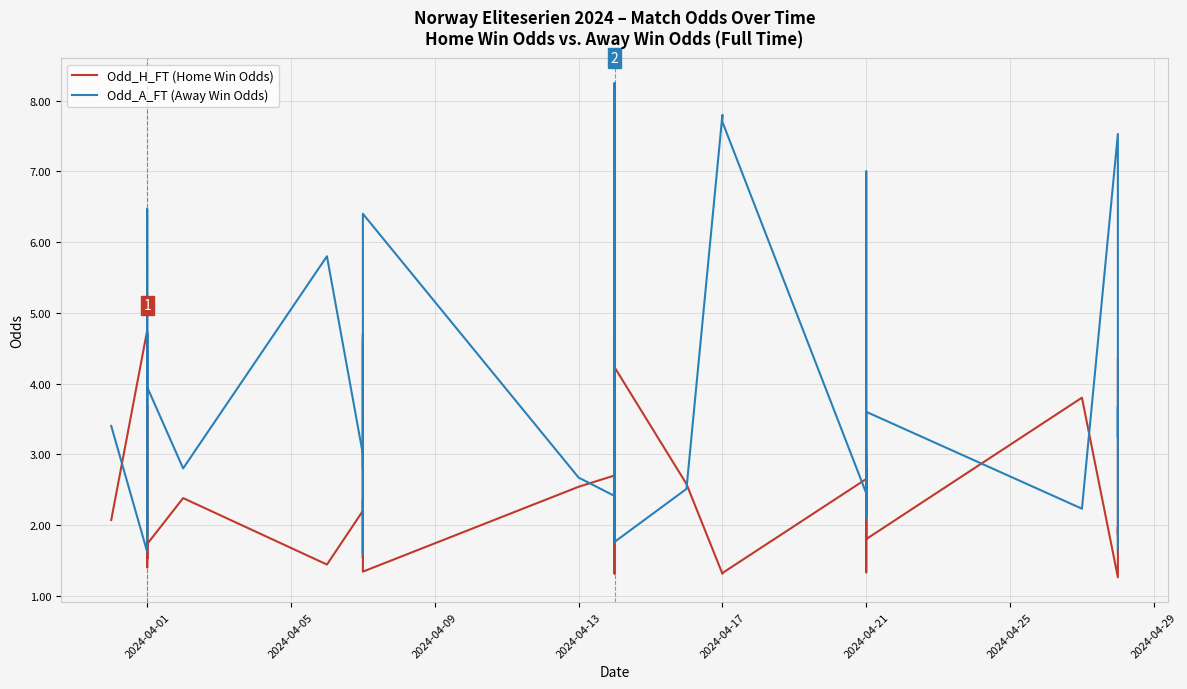

Which series has the largest total across all categories?

Odd_A_FT (Away Win Odds)